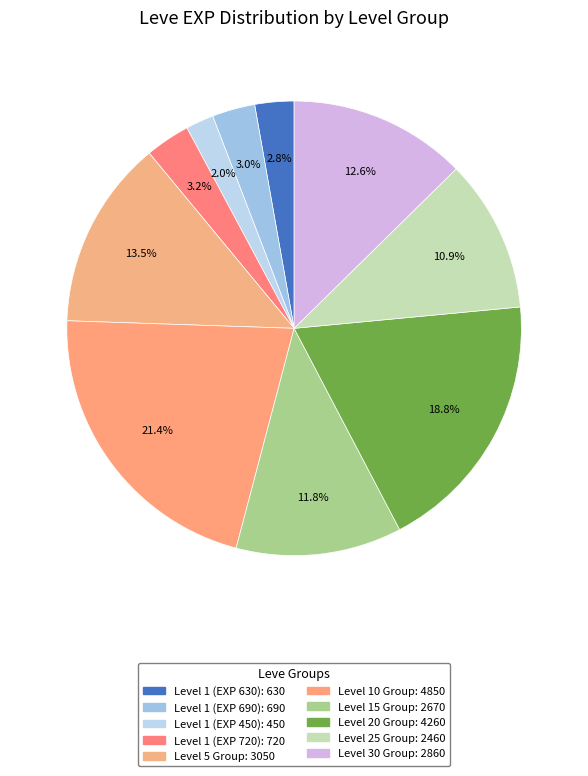

How many segments does this pie chart have?

10